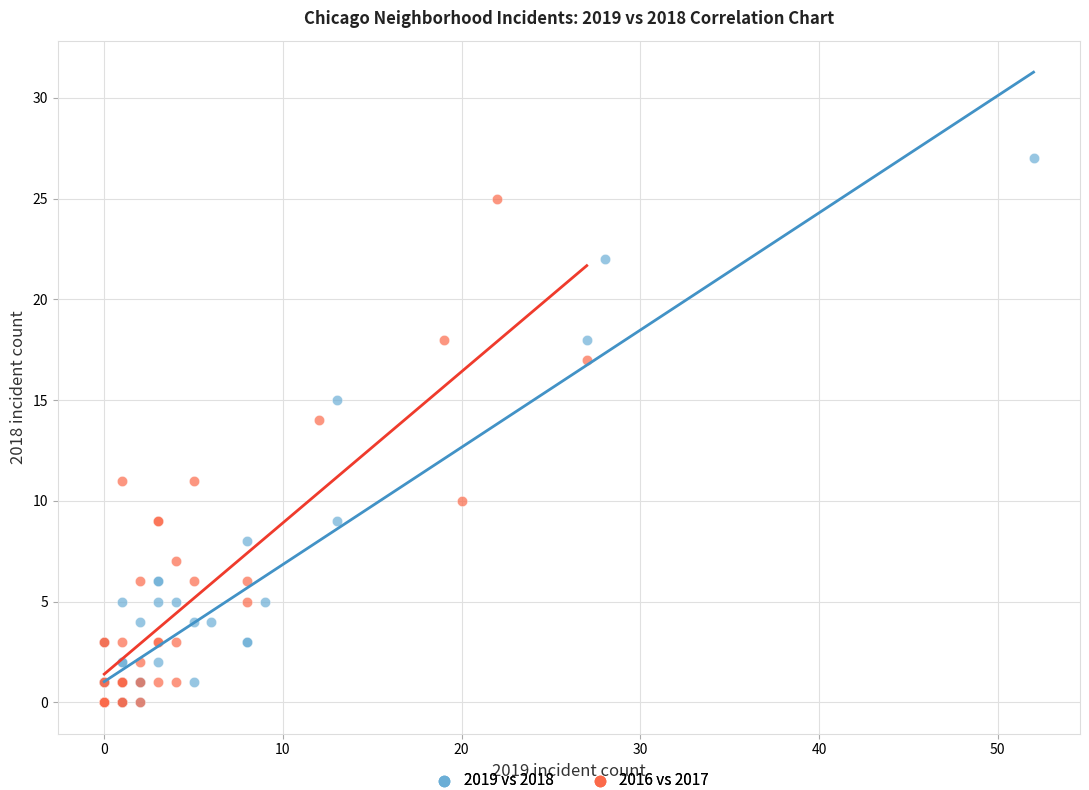

Which series contains the highest Y value?

2019 vs 2018